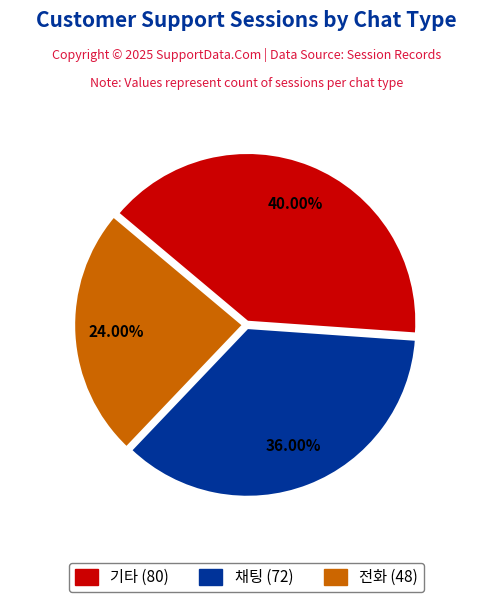

Does any single category account for the majority?

No